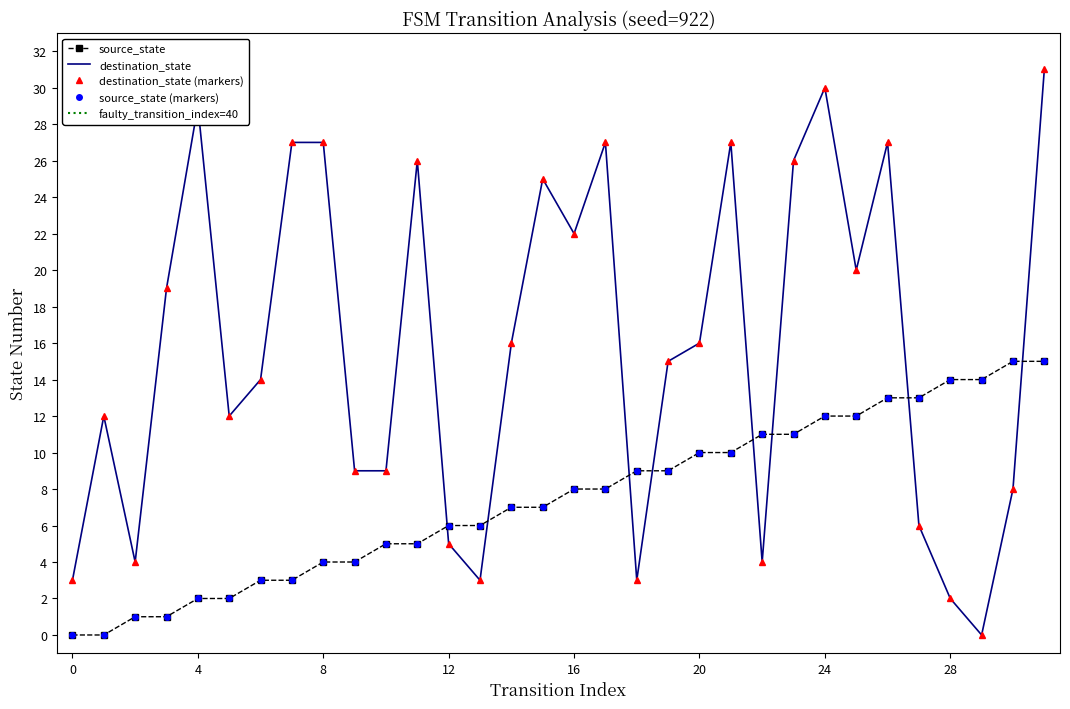

Which label corresponds to the largest value in the chart?

31